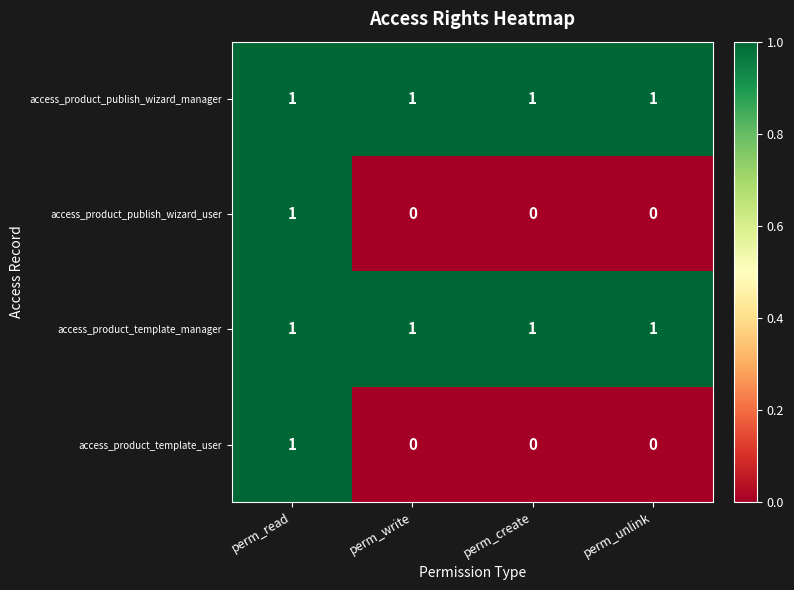

Which category has the highest value in the access_product_publish_wizard_user series?

perm_read